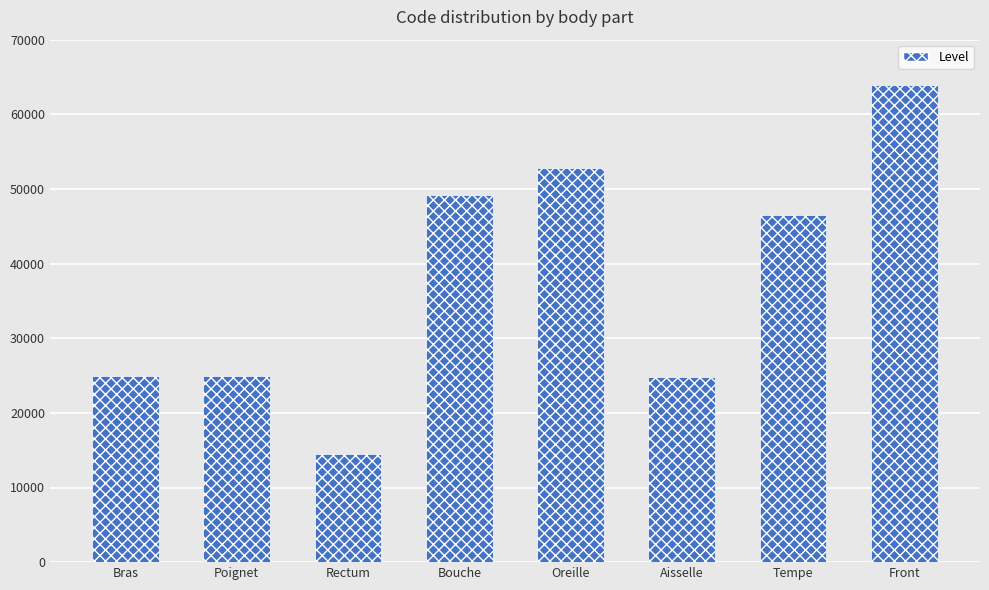

Does the chart contain any negative values?

No